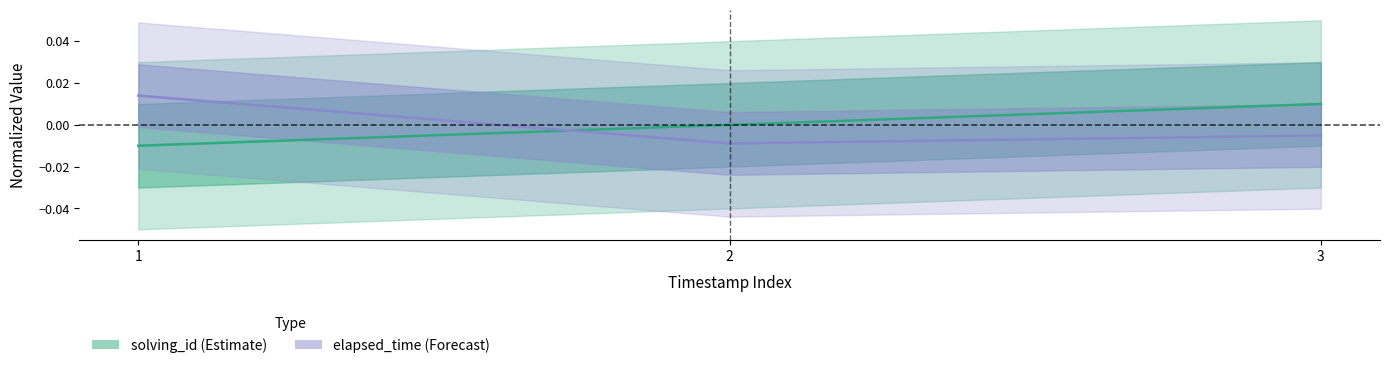

List the labels in order of elapsed_time value, largest first.

1, 3, 2